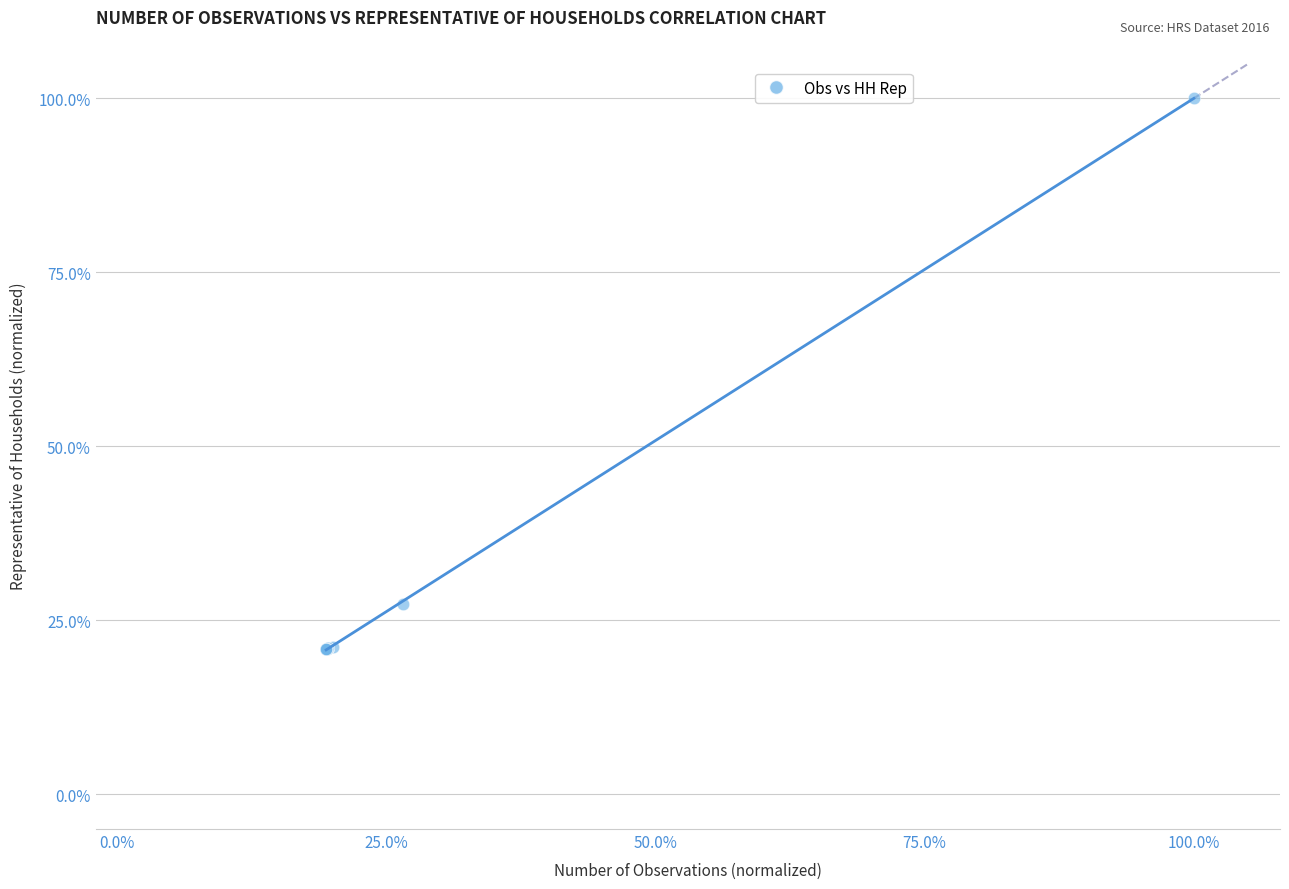

What Y value in the scatter plot is closest to 60?

27.4